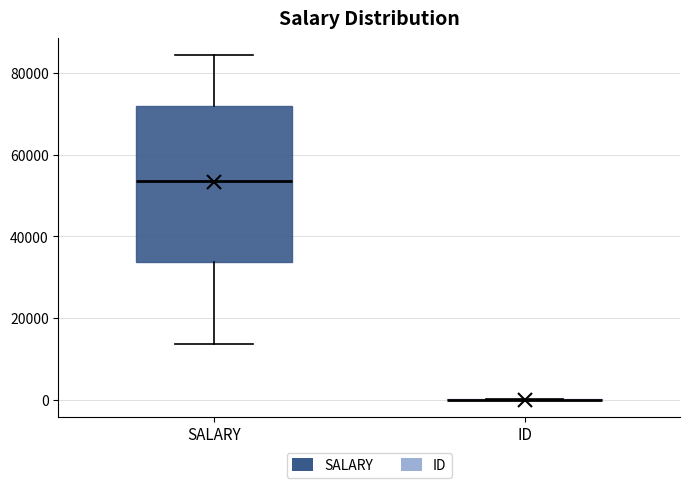

Reading left to right, read every box against the y-axis: the position of its median line, the range the box covers, and the ends of its whiskers. The values are not printed on the chart, so give them approximately, as read against the axis.

SALARY: median 54000, box 34000 to 72000, whiskers 14000 to 84000
ID: box collapsed to a line at 0, whiskers 0 to 0